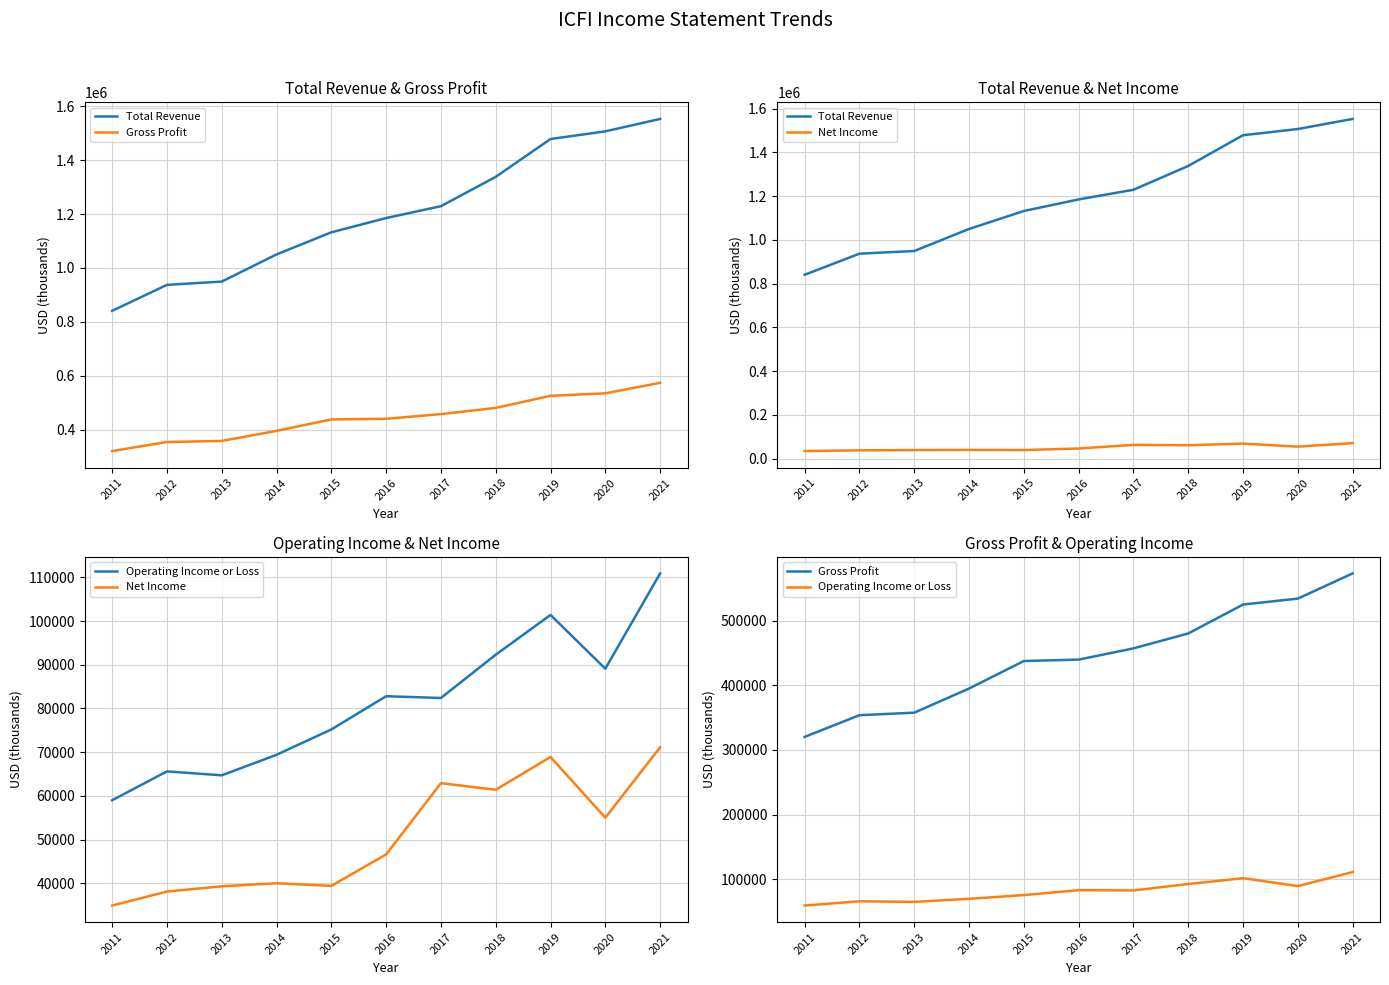

True or false: Operating Income or Loss and Total Revenue intersect in this chart.

False